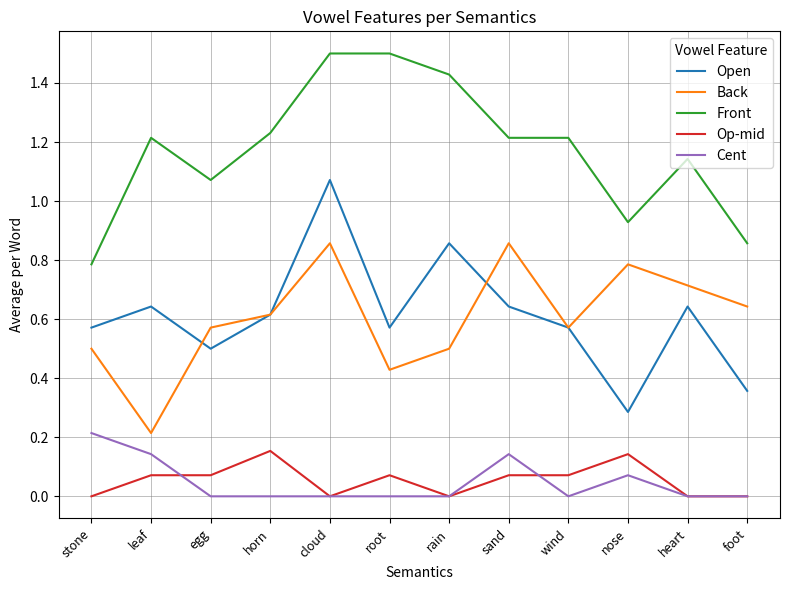

Where is the first local maximum for Back?

cloud